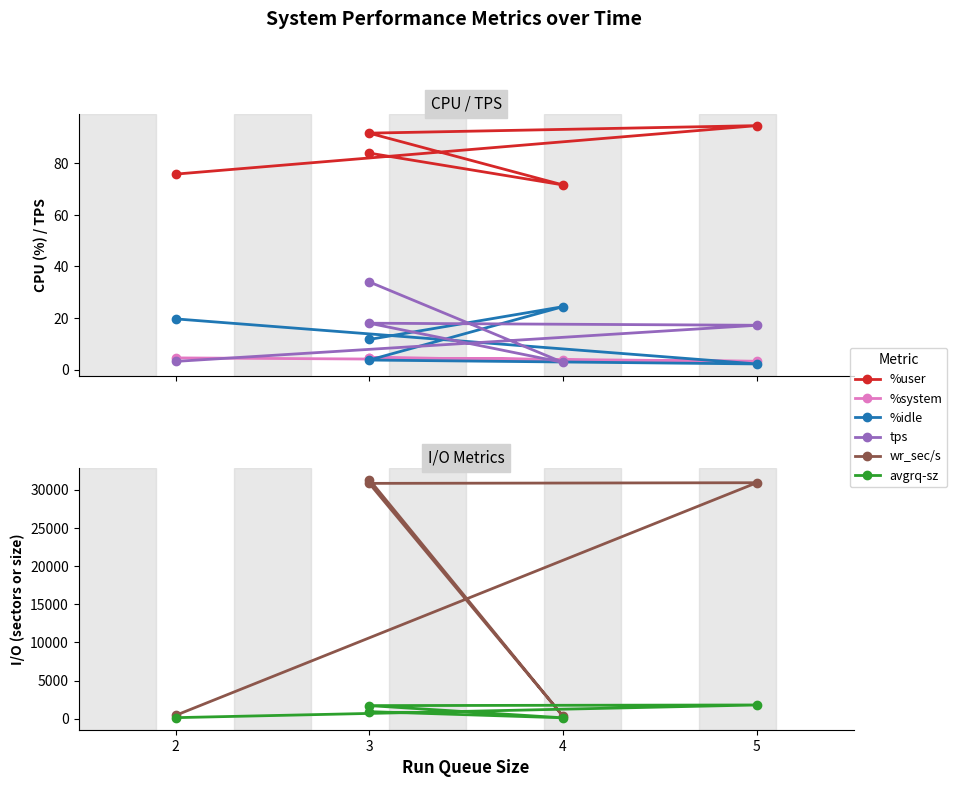

True or false: %system and %idle cross at least once.

True